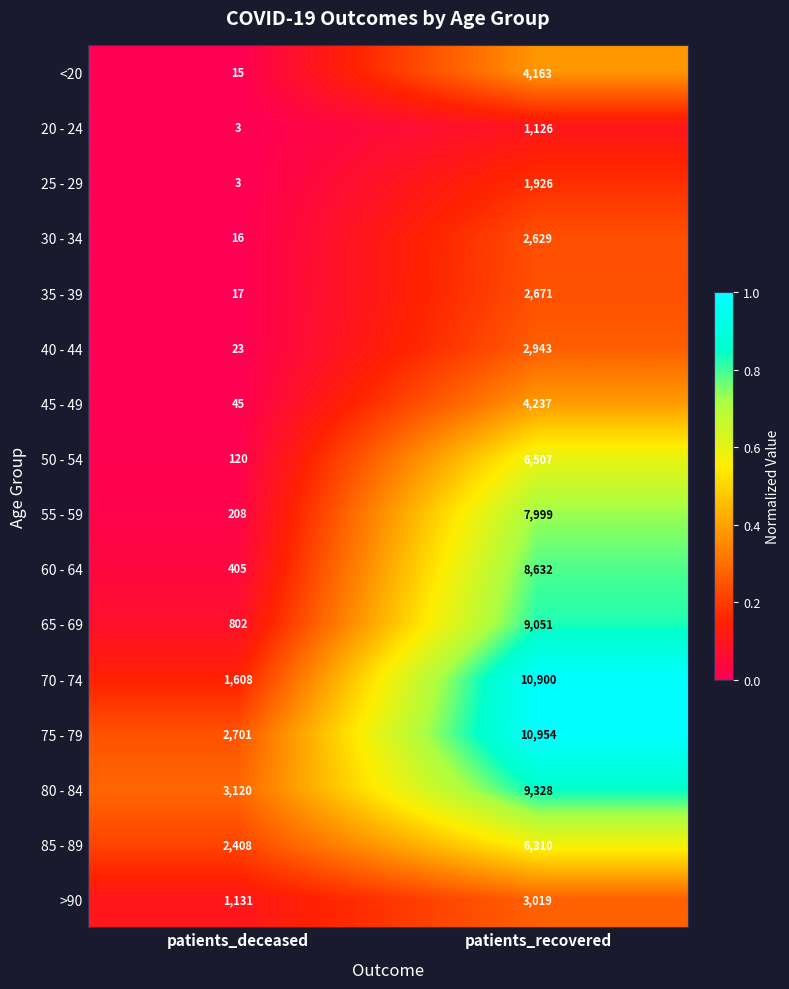

At which category is the sum across all series the highest?

patients_recovered